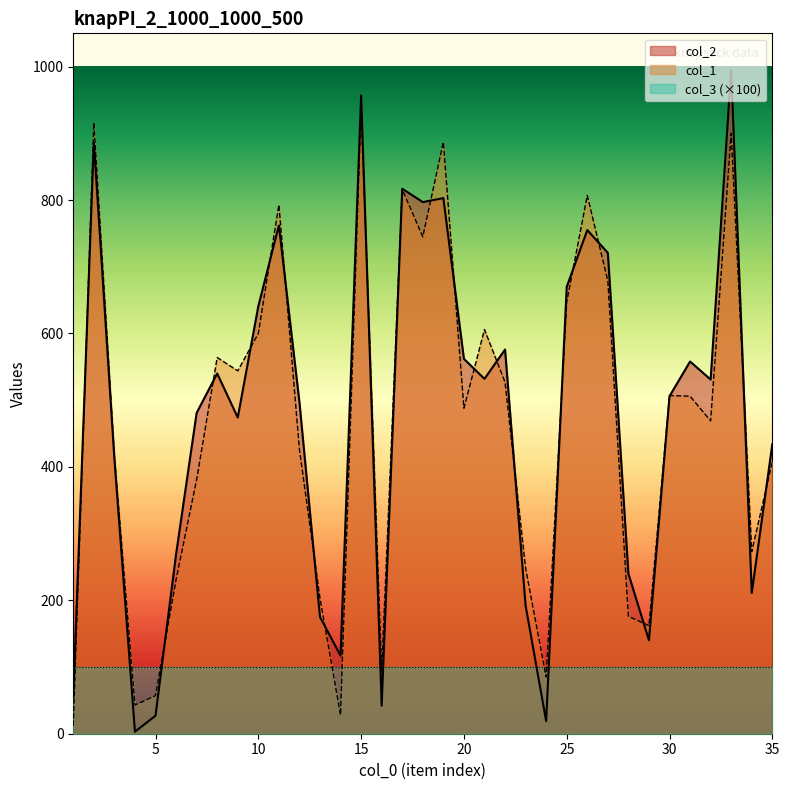

At which label does col_2 first exceed 506?

2